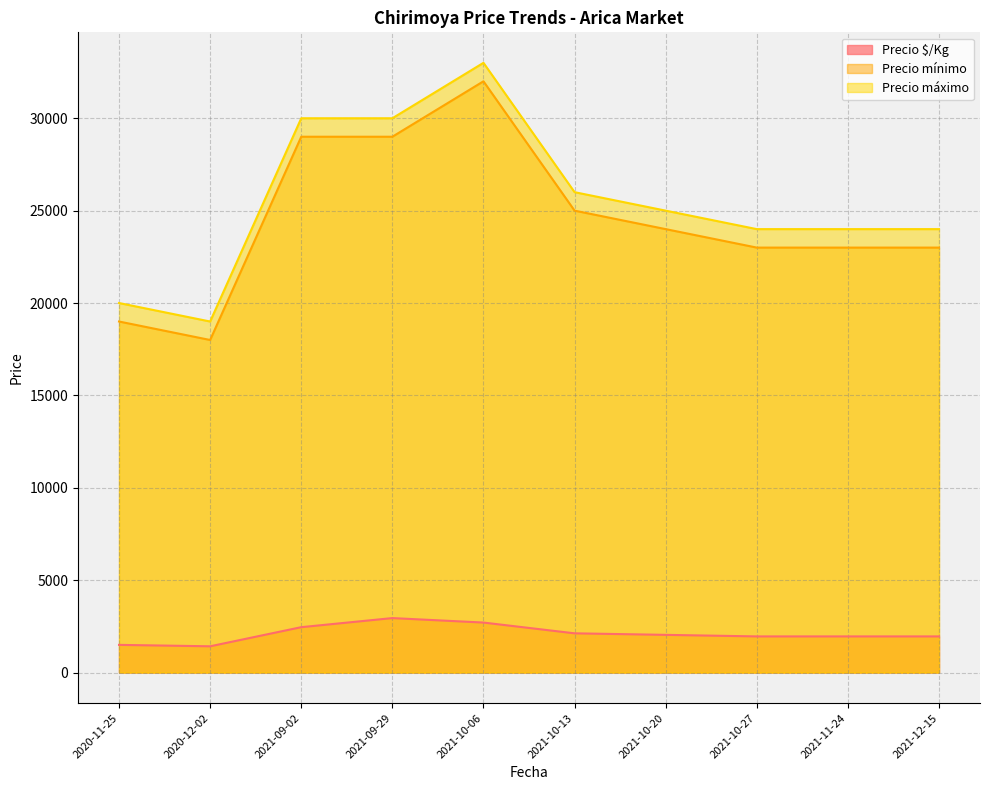

Which series has the largest total across all categories?

Precio máximo